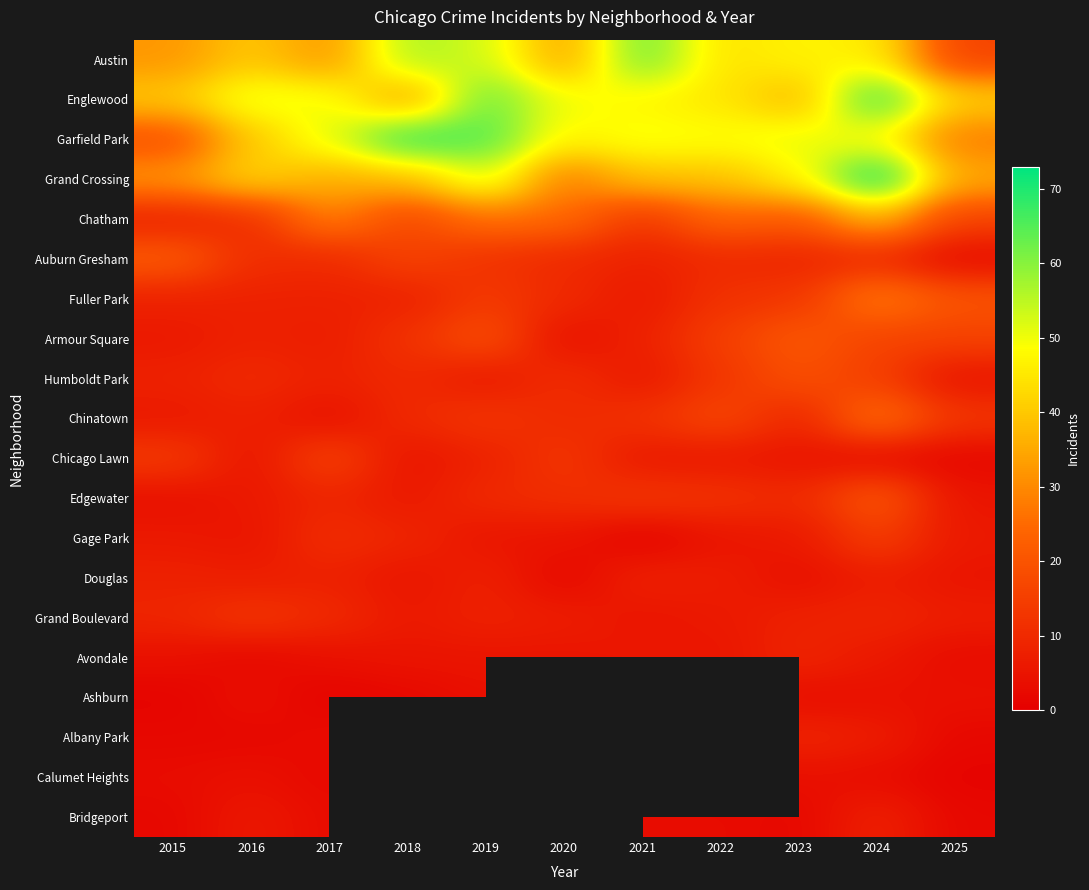

How many values in the Calumet Heights series are below 3?

4